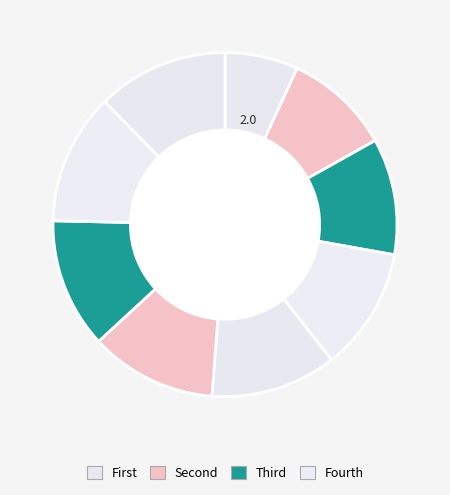

Is there any slice that represents more than half of the pie?

No